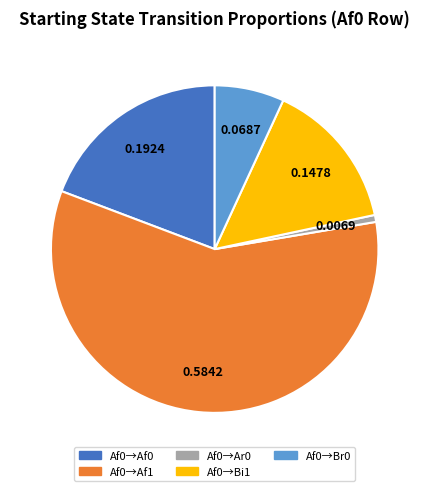

Does any single category account for the majority?

Yes